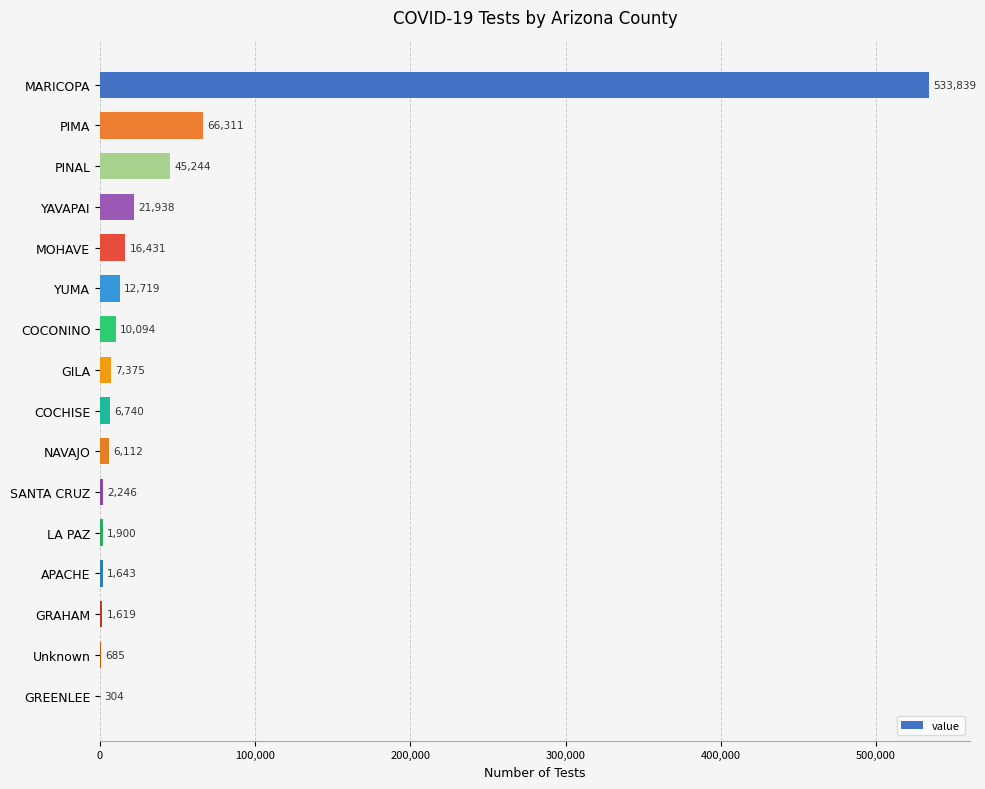

What is the change in value from SANTA CRUZ to GREENLEE?

-1942